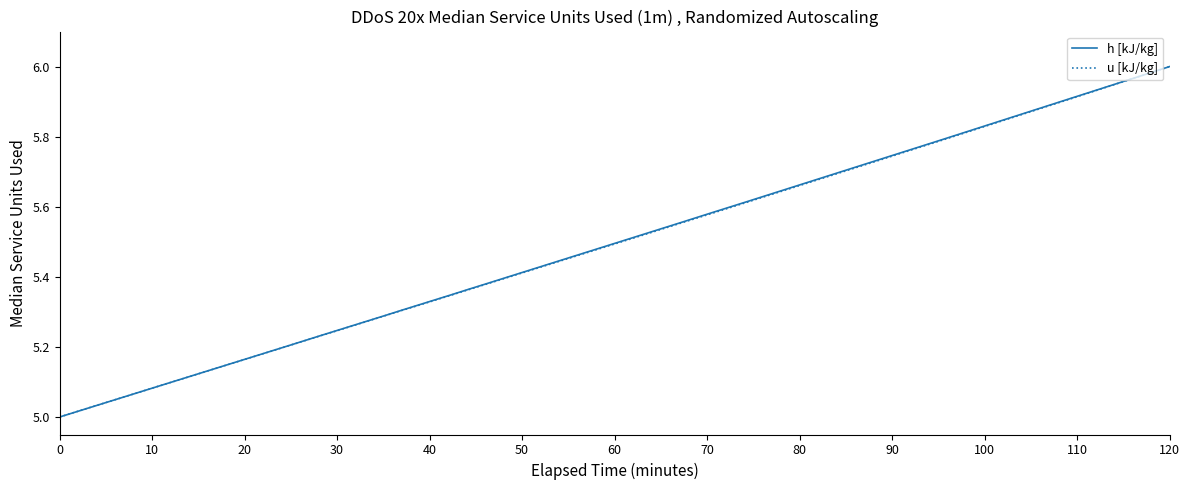

At which category is the sum across all series the highest?

120